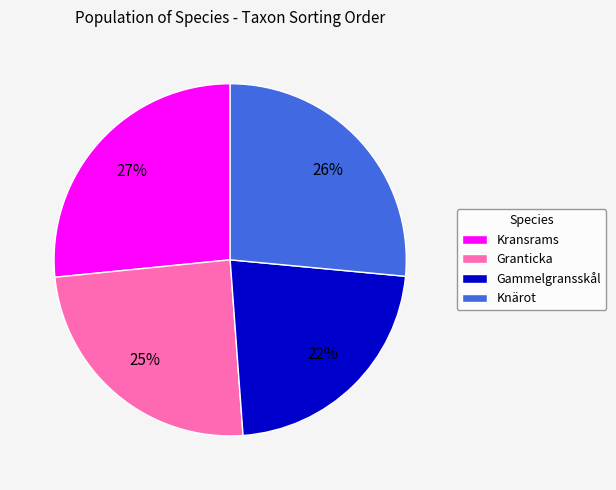

To the nearest percent, what is the average slice percentage?

25%